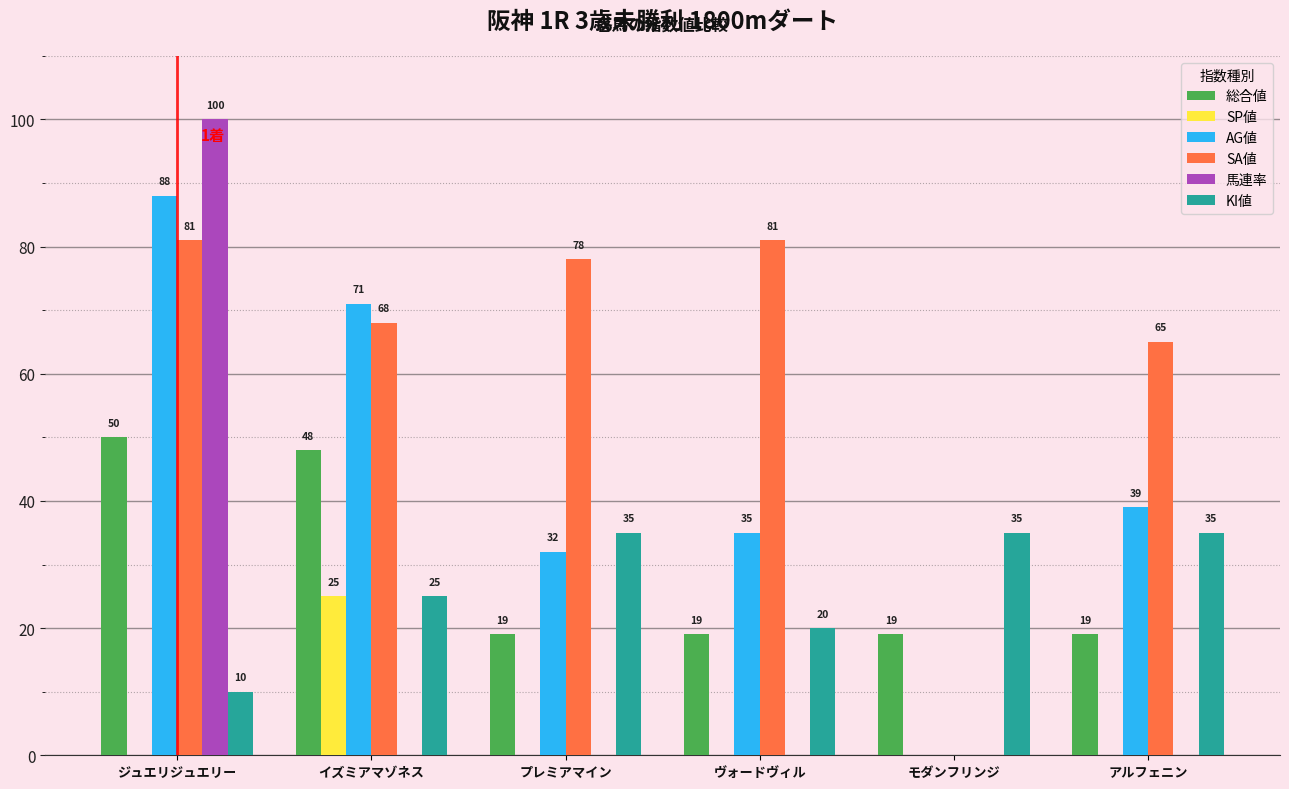

The AG値 series shows 0 at モダンフリンジ. True or false?

True